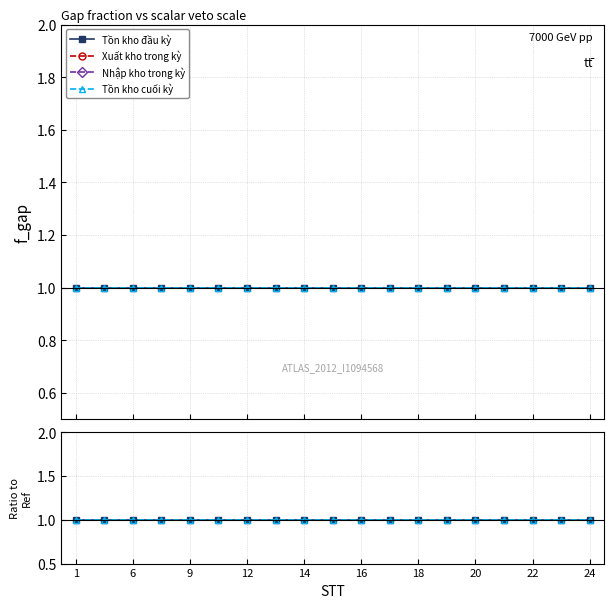

Which category has the lowest value in the Xuất kho trong kỳ series?

1